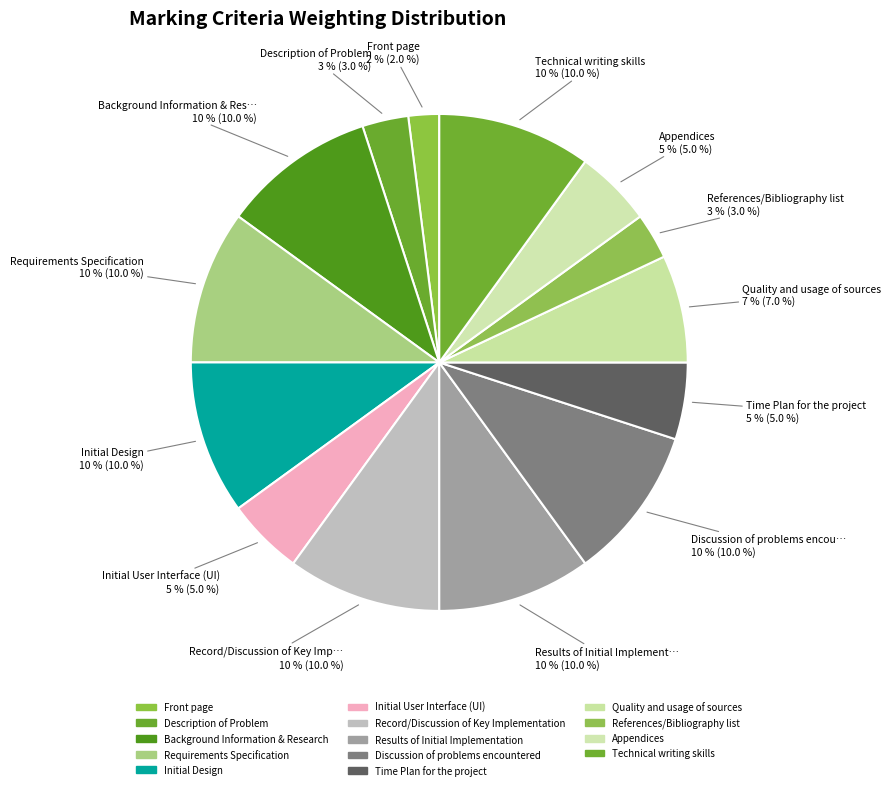

What is the smallest slice in the pie chart?

Front page